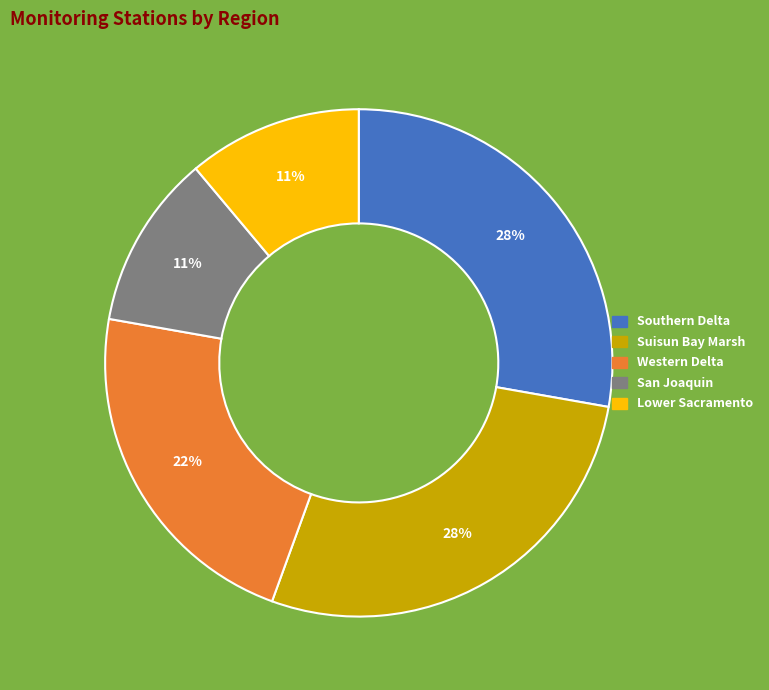

To the nearest percent, what is the average slice percentage?

20%